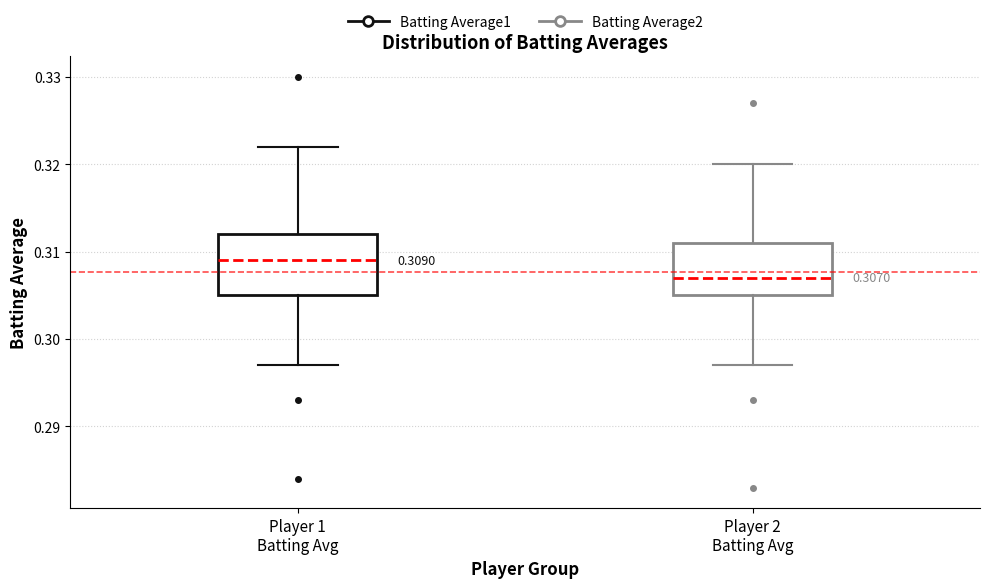

Comparing the boxes themselves (not the whiskers), which one is the tallest?

Player 1 Batting Avg